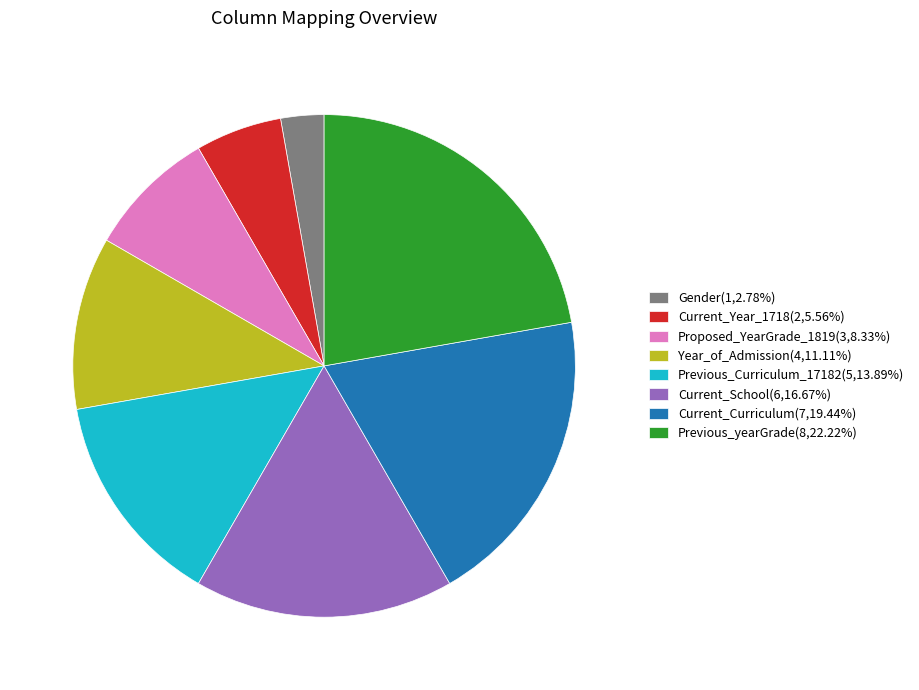

Is there a majority slice in this chart?

No